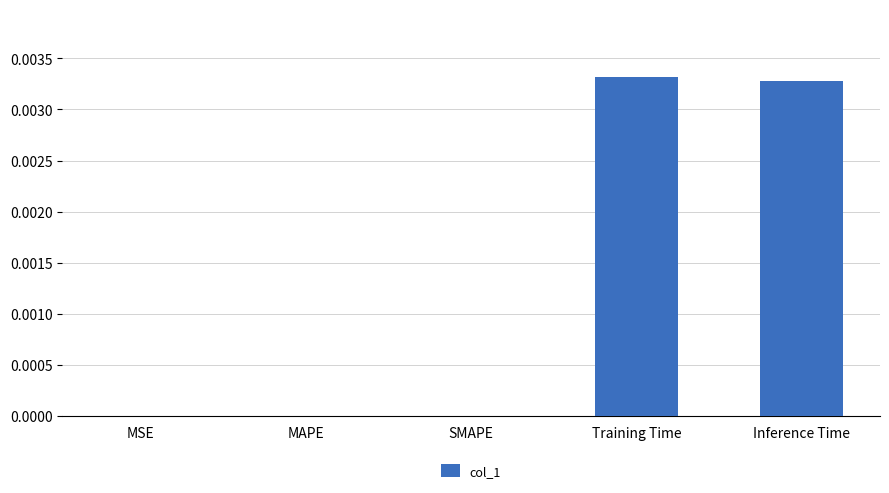

Which has a higher value, Inference Time or MAPE?

Inference Time